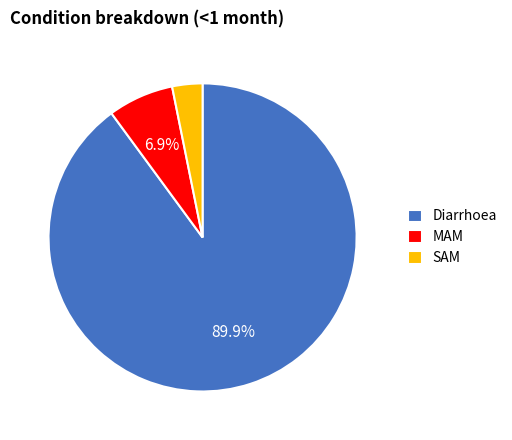

Which slice is the largest?

Diarrhoea